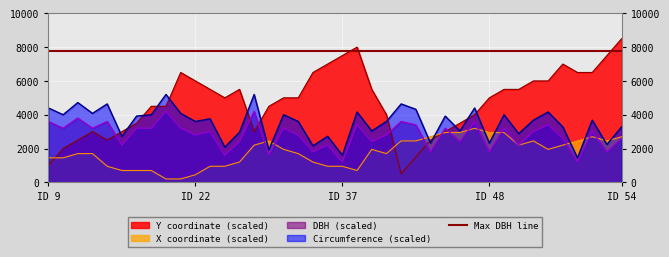

At how many categories does at least one series exceed 1929?

40